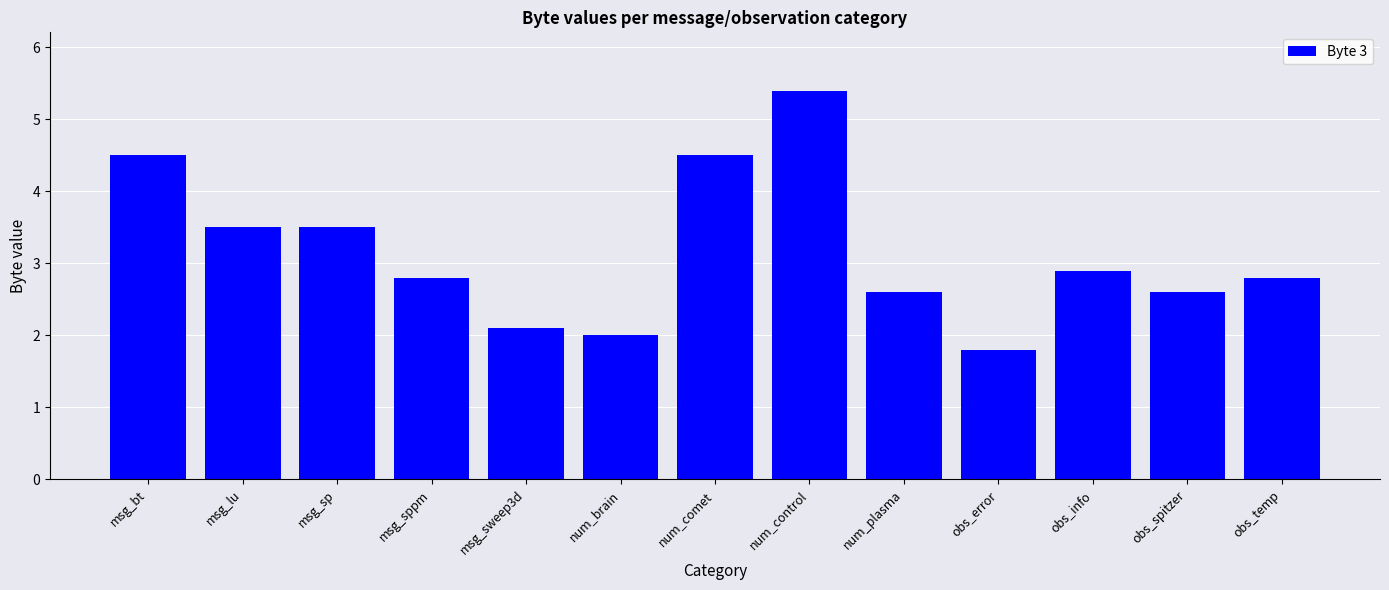

Count the number of categories in the chart.

13